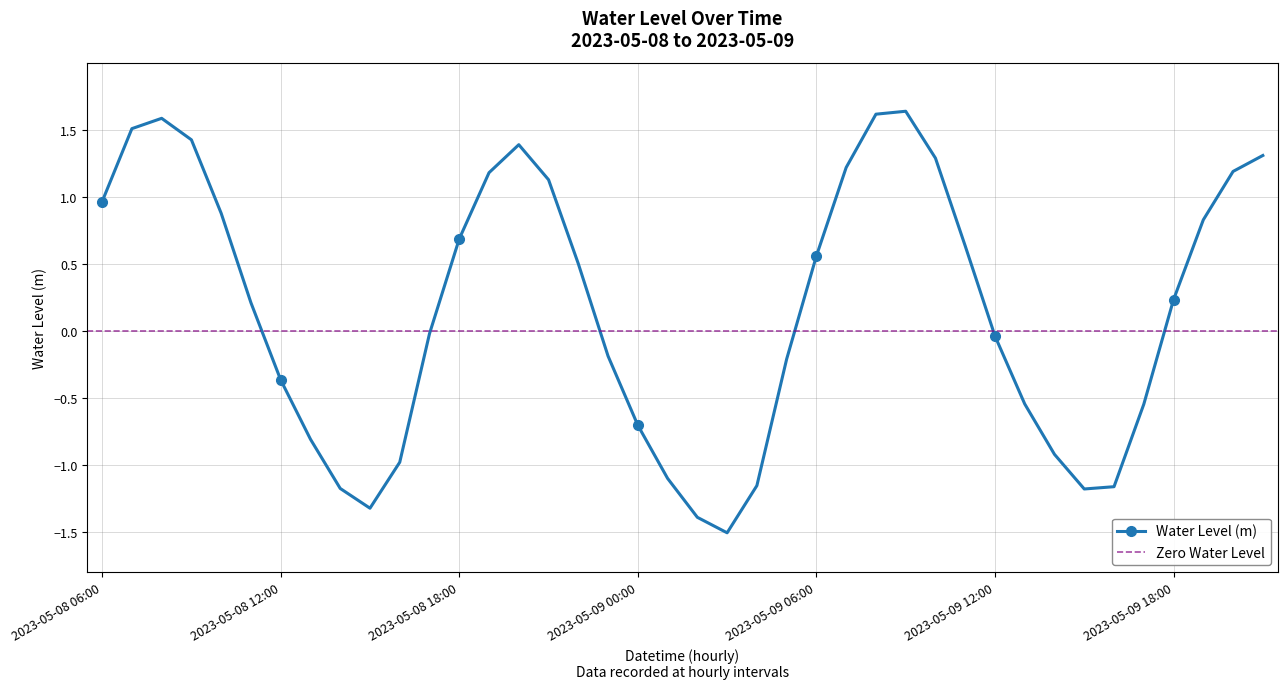

Rank the categories by value from highest to lowest.

2023-05-09 09:00, 2023-05-09 08:00, 2023-05-08 08:00, 2023-05-08 07:00, 2023-05-08 09:00, 2023-05-08 20:00, 2023-05-09 21:00, 2023-05-09 10:00, 2023-05-09 07:00, 2023-05-09 20:00, 2023-05-08 19:00, 2023-05-08 21:00, 2023-05-08 06:00, 2023-05-08 10:00, 2023-05-09 19:00, 2023-05-08 18:00, 2023-05-09 11:00, 2023-05-09 06:00, 2023-05-08 22:00, 2023-05-09 18:00, 2023-05-08 11:00, 2023-05-08 17:00, 2023-05-09 12:00, 2023-05-08 23:00, 2023-05-09 05:00, 2023-05-08 12:00, 2023-05-09 13:00, 2023-05-09 17:00, 2023-05-09 00:00, 2023-05-08 13:00, 2023-05-09 14:00, 2023-05-08 16:00, 2023-05-09 01:00, 2023-05-09 04:00, 2023-05-09 16:00, 2023-05-08 14:00, 2023-05-09 15:00, 2023-05-08 15:00, 2023-05-09 02:00, 2023-05-09 03:00